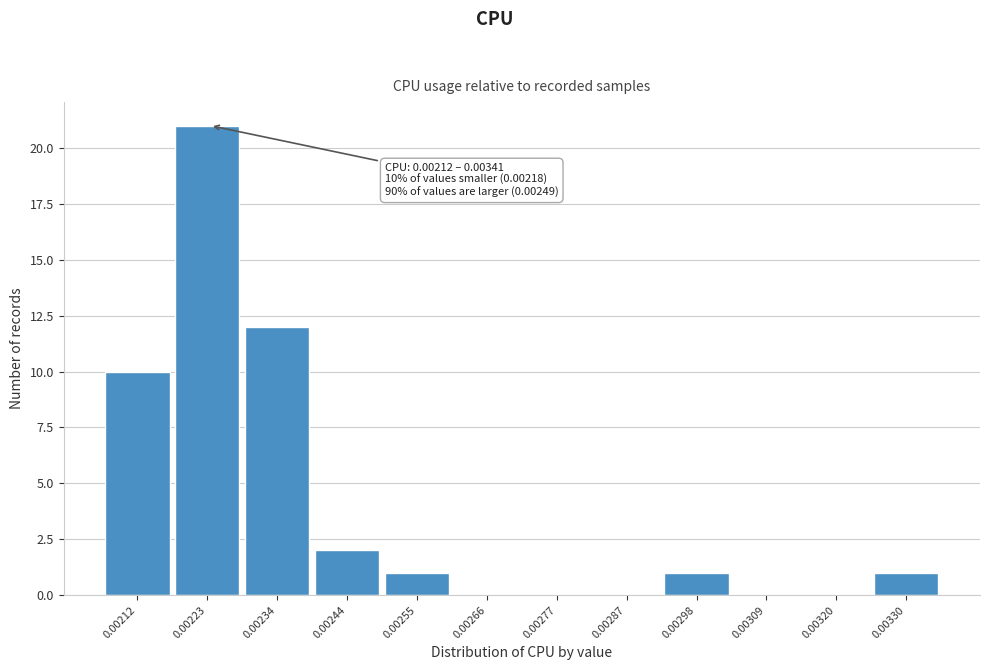

Reading left to right, extract all data points from this chart.

0.00212=10	0.00223=21	0.00234=12	0.00244=2	0.00255=1	0.00266=0	0.00277=0	0.00287=0	0.00298=1	0.00309=0	0.00320=0	0.00330=1